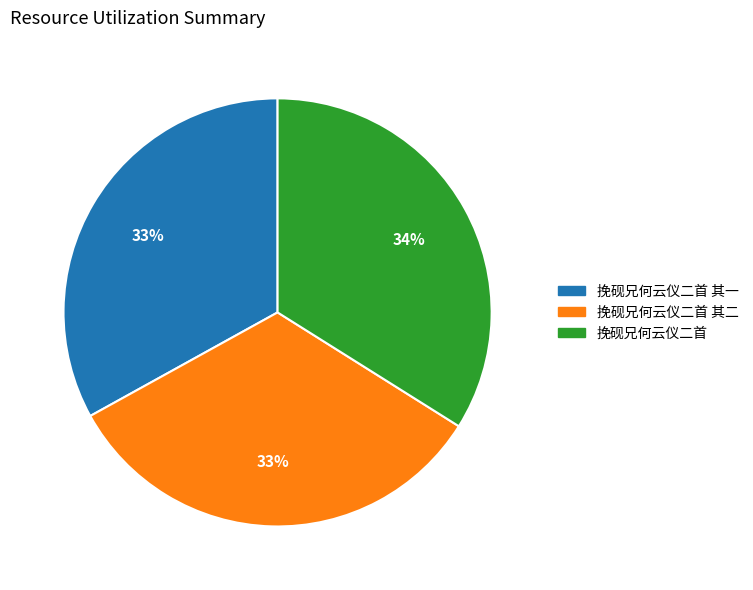

Do 挽砚兄何云仪二首 其二 and 挽砚兄何云仪二首 together represent more than half of the pie?

Yes